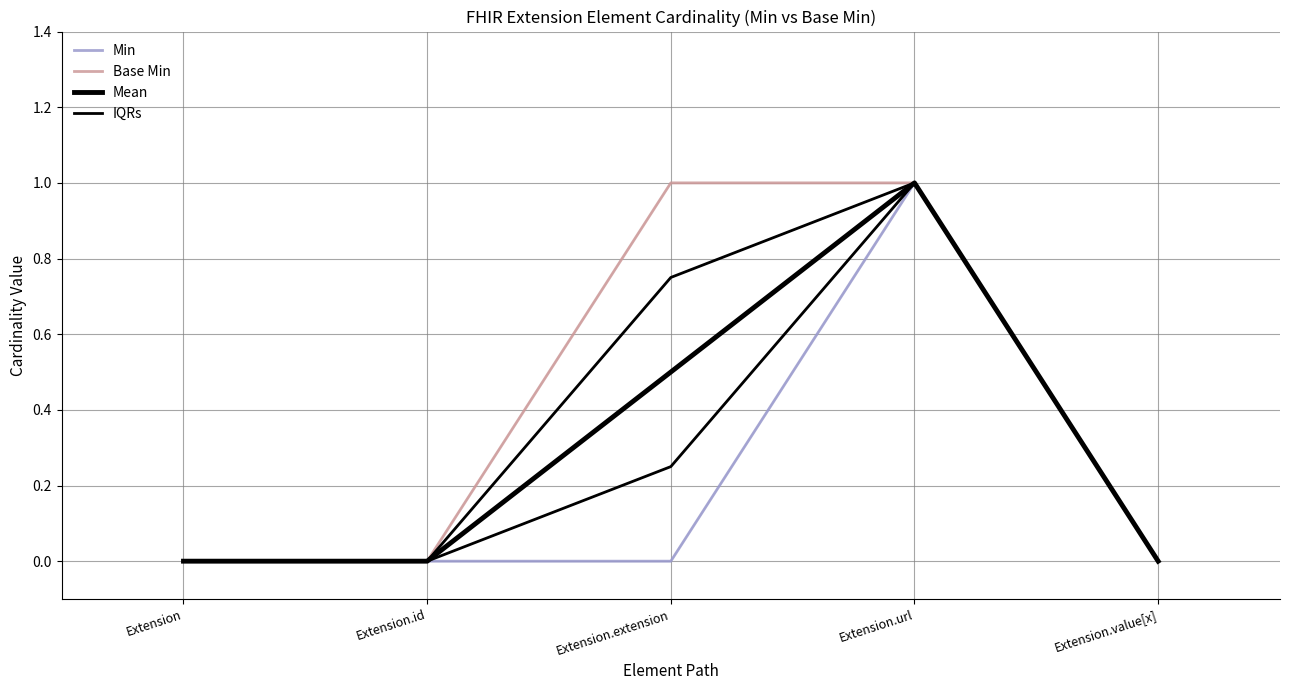

True or false: IQRs and Mean intersect in this chart.

False